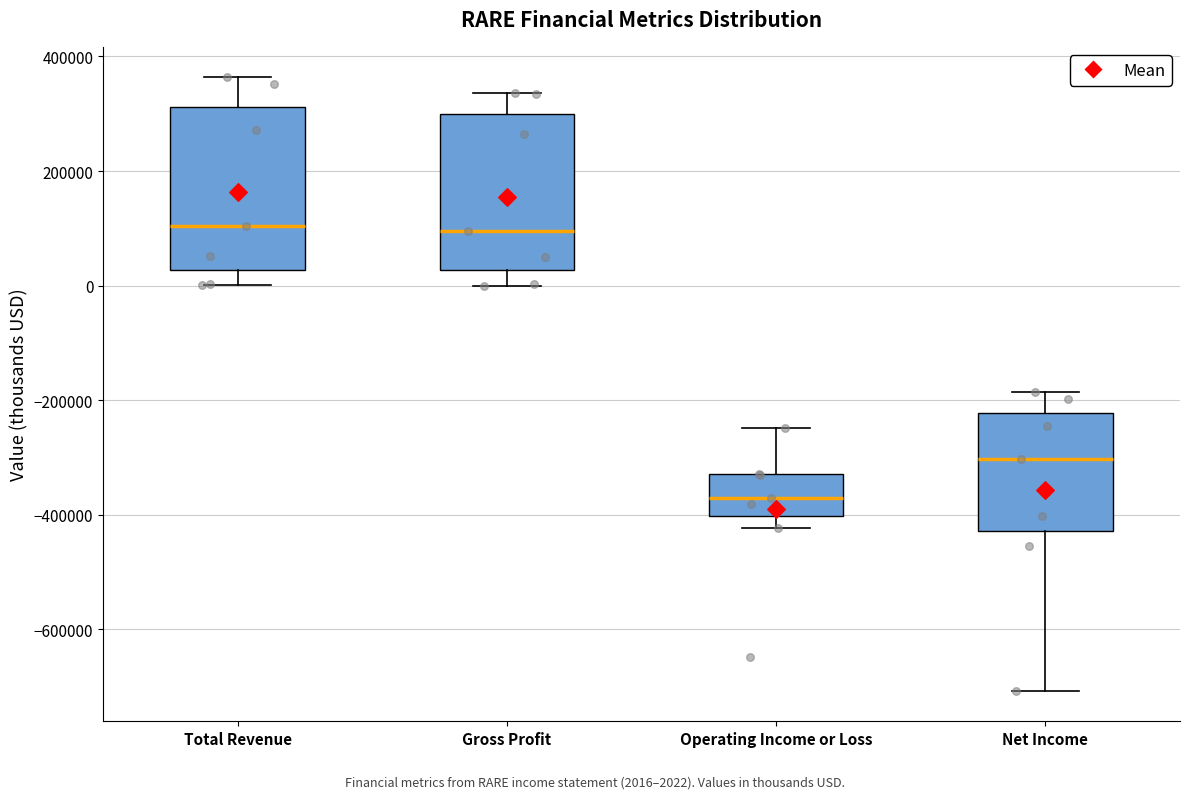

Reading left to right, transcribe this box plot: for each box, give where its median line is, the range the box spans, and where its two whiskers end, as read against the y-axis. The values are not printed on the chart, so give them approximately, as read against the axis.

Total Revenue: median 100000, box 20000 to 320000, whiskers 0 to 360000
Gross Profit: median 100000, box 20000 to 300000, whiskers 0 to 340000
Operating Income or Loss: median -380000, box -400000 to -320000, whiskers -420000 to -240000
Net Income: median -300000, box -420000 to -220000, whiskers -700000 to -180000